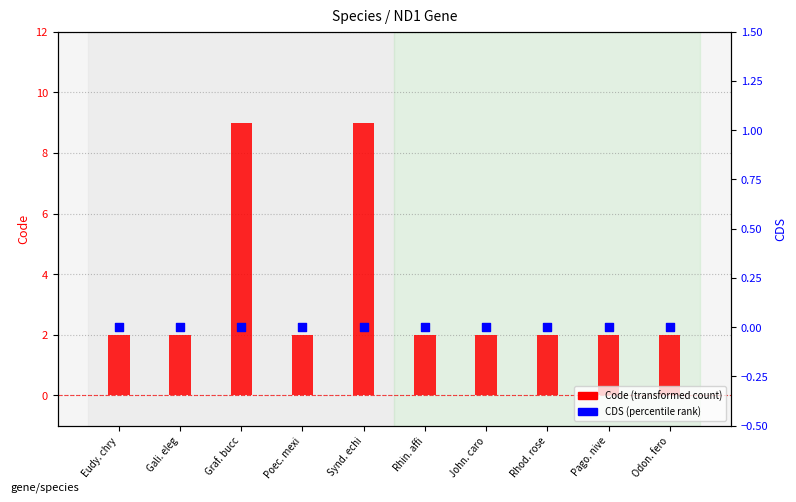

Is the value of CDS (percentile rank within sample) at Eudy. chry greater than the value of Code (transformed count) at Pago. nive?

No